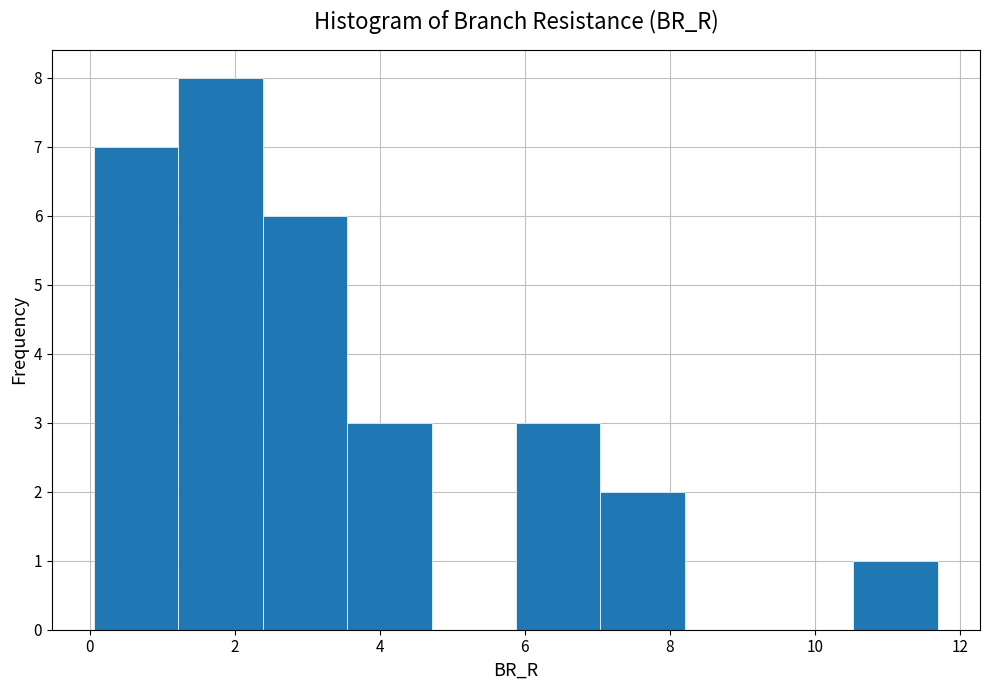

Which range on the x-axis has the tallest bar?

1.2 to 2.4